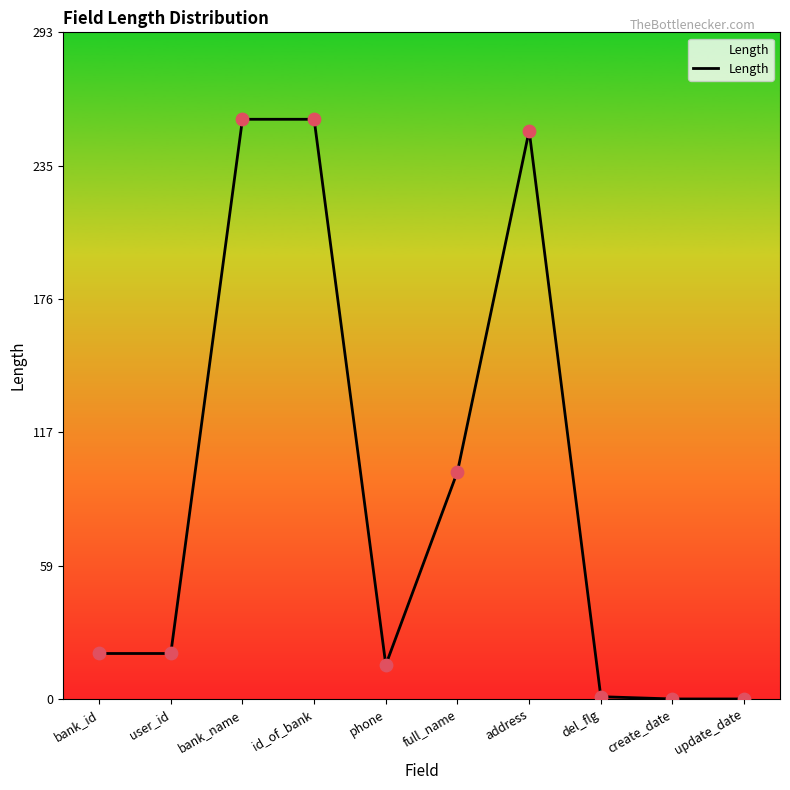

Approximately how many times larger is the value at full_name compared to id_of_bank?

0.4